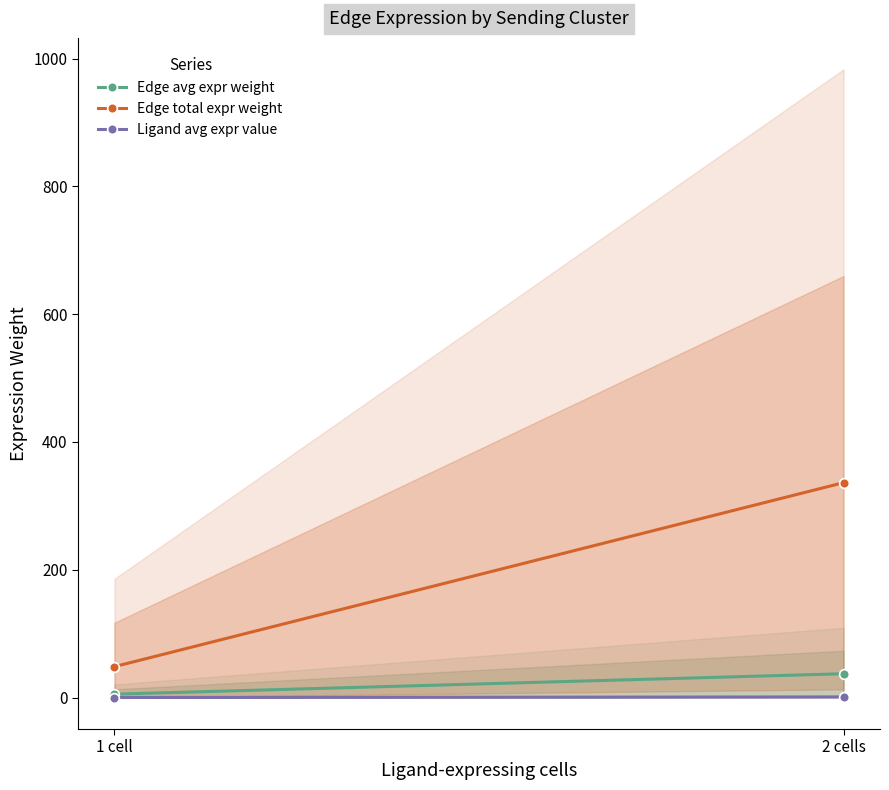

Rank the series by their maximum value, from highest to lowest.

Edge total expr weight, Edge avg expr weight, Ligand avg expr value